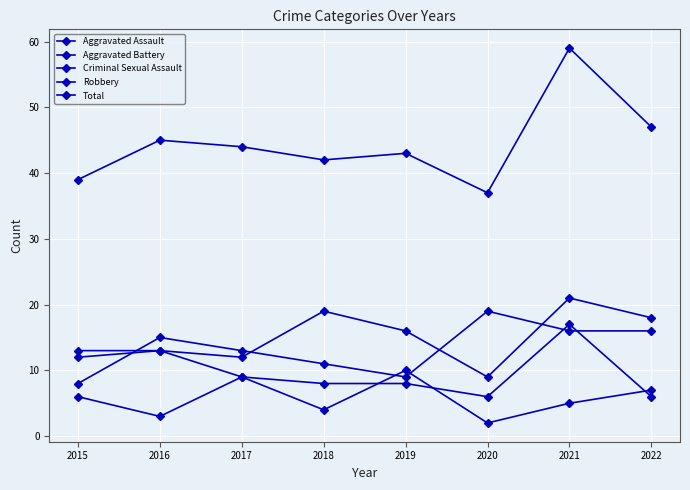

True or false: Aggravated Assault has more than 2 points higher than both neighbors.

True